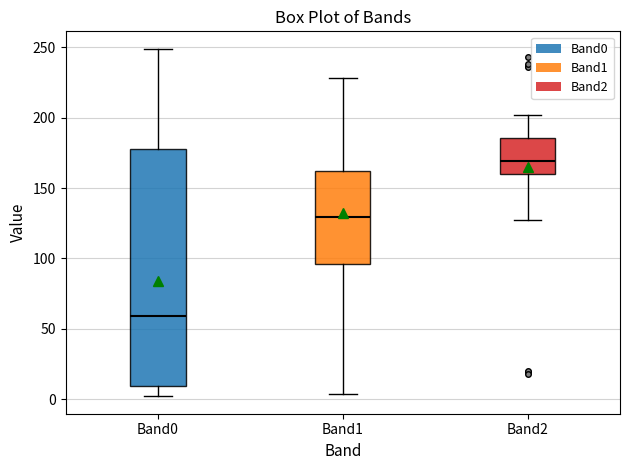

Reading left to right, read every box against the y-axis: the position of its median line, the range the box covers, and the ends of its whiskers. The values are not printed on the chart, so give them approximately, as read against the axis.

Band0: median 60, box 10 to 180, whiskers 0 to 250
Band1: median 130, box 95 to 160, whiskers 5 to 230
Band2: median 170, box 160 to 185, whiskers 125 to 200